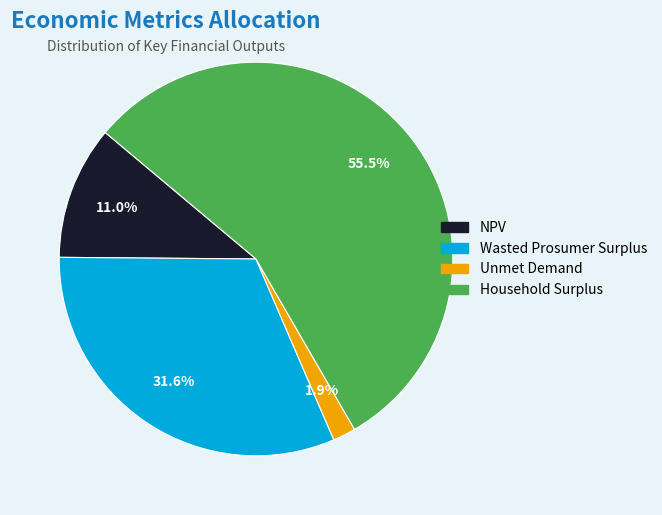

Which category accounts for the majority?

Household Surplus